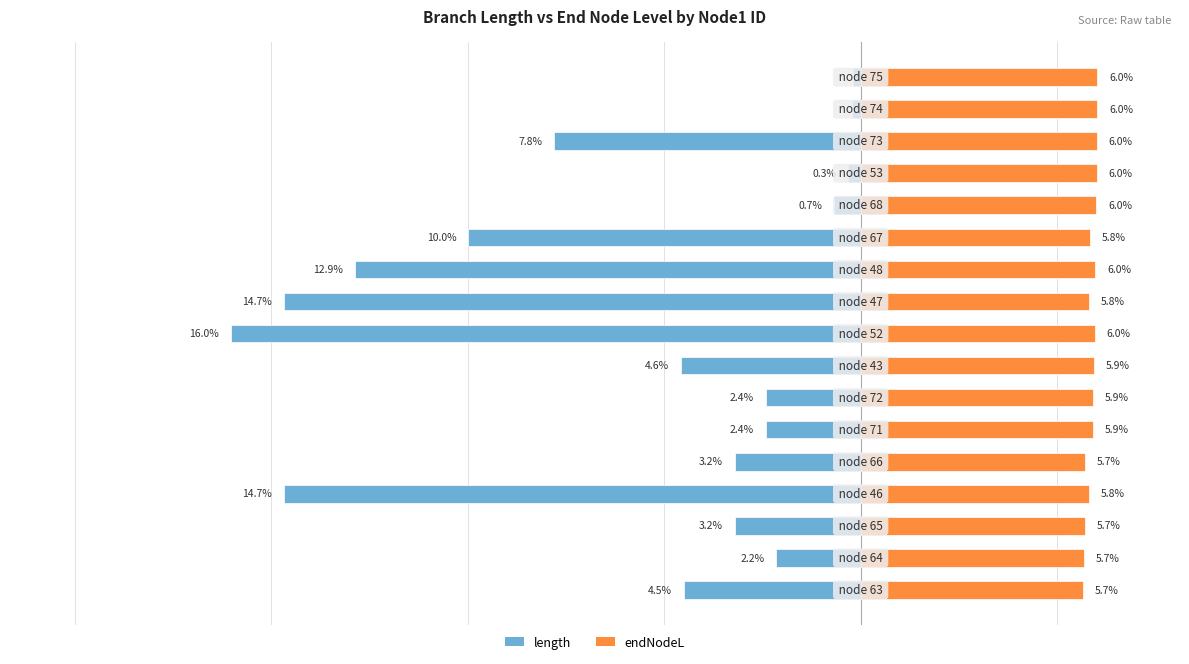

What is the value of the length bar at the 3rd from the left?

-3.2